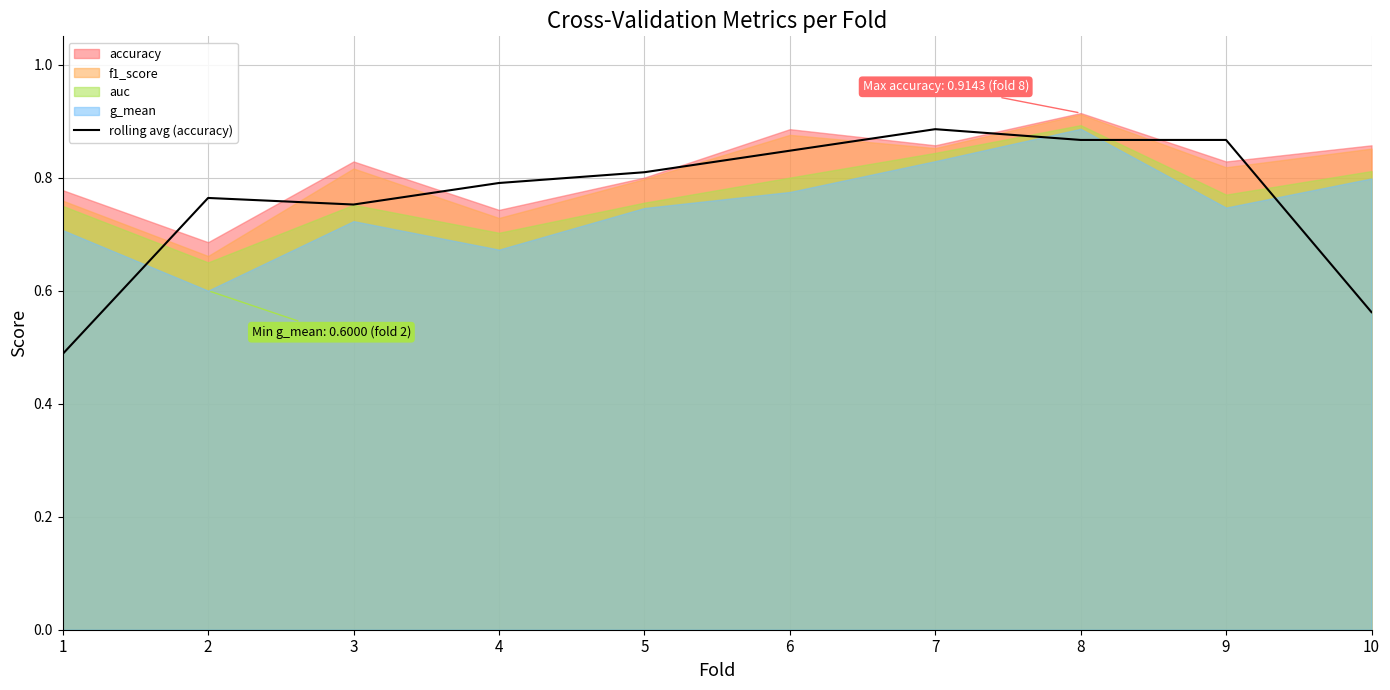

The chart shows a value of 0.8 at 1. True or false?

False